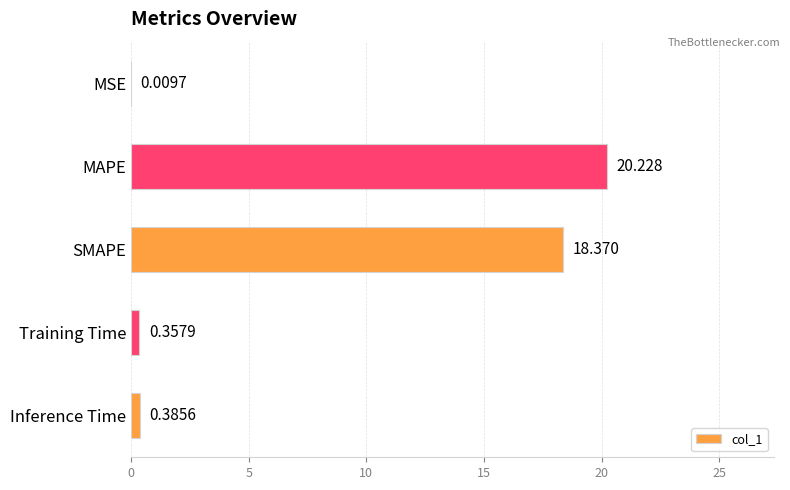

Are the bars horizontal?

Yes